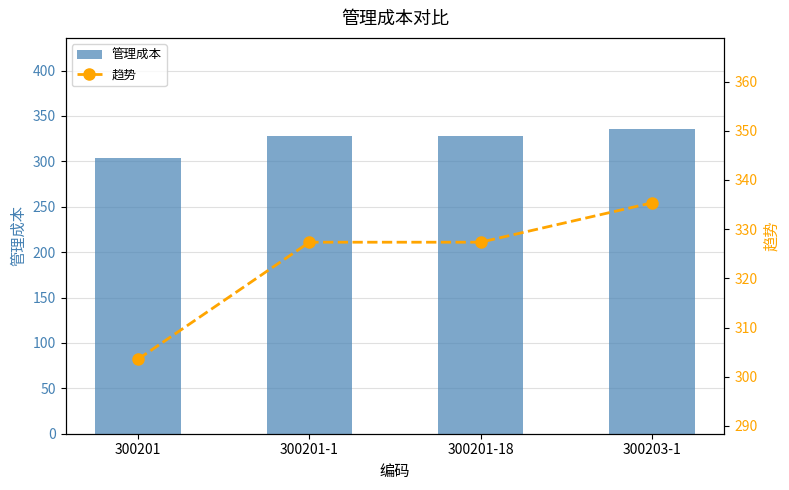

What is the label of the 1st bar from the right?

300203-1